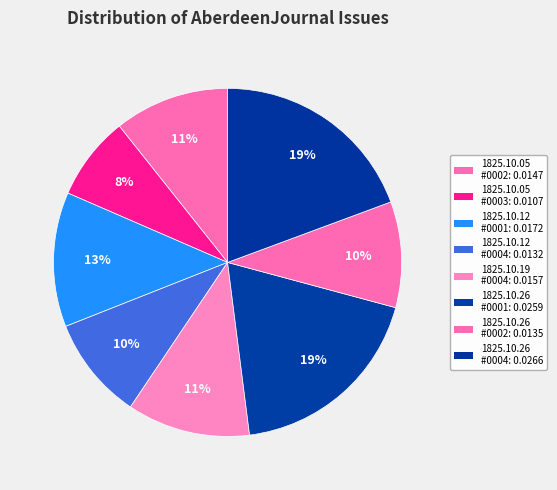

What is the largest slice in the pie chart?

1825.10.26_AberdeenJournal_0004